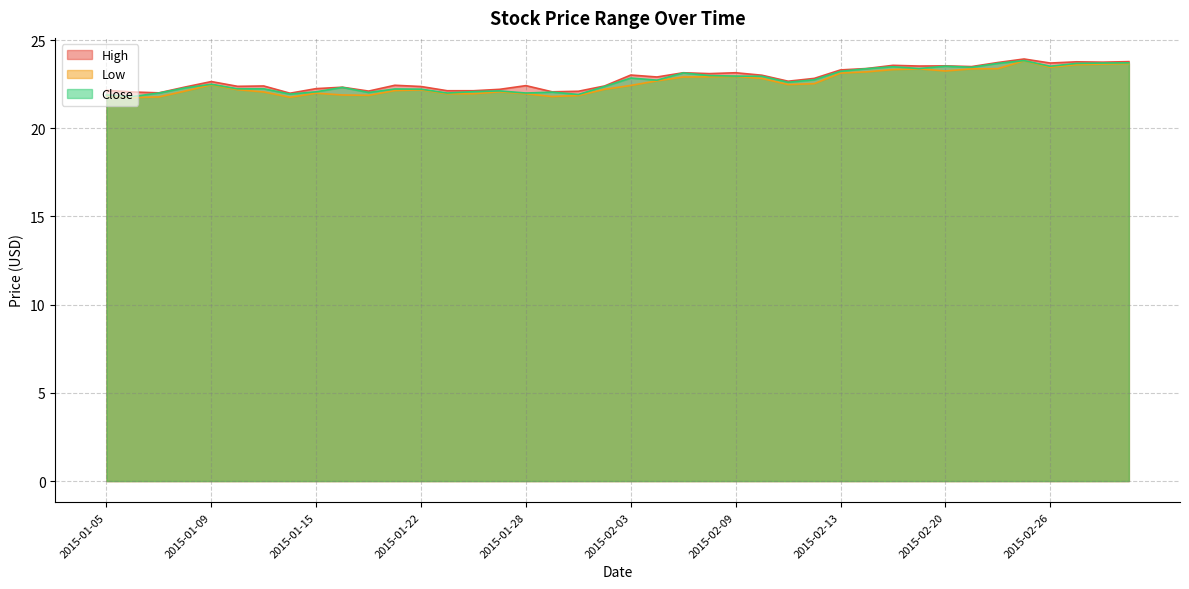

Rank the series by their average value, from lowest to highest.

Low, Close, High